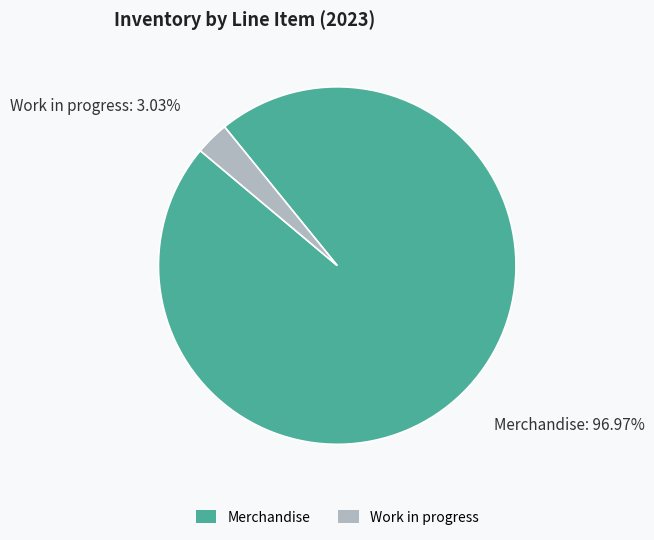

To the nearest percent, what is the difference between the largest and smallest slice percentages?

94%